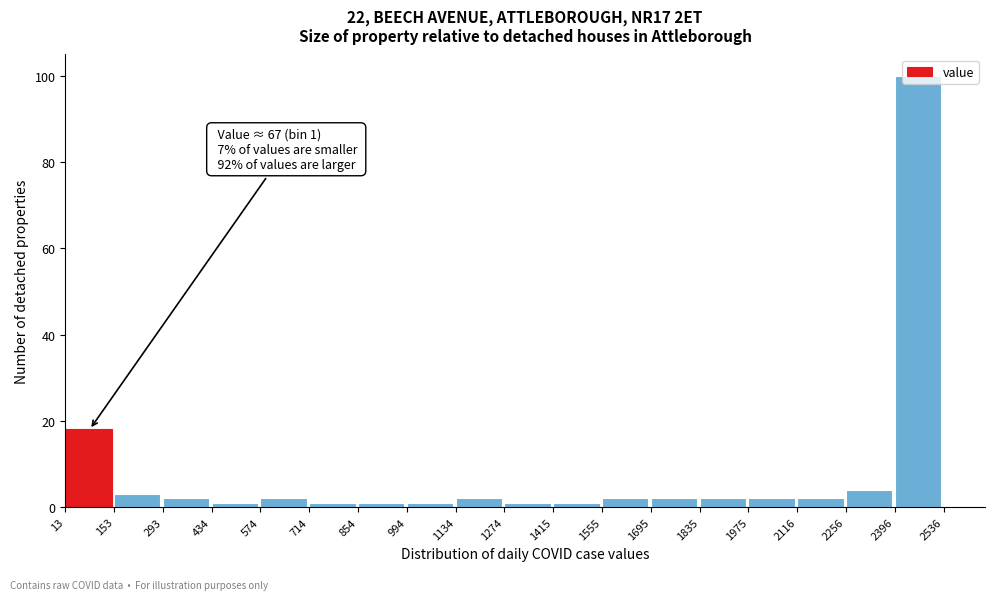

Which range on the x-axis has the tallest bar?

2396 to 2536